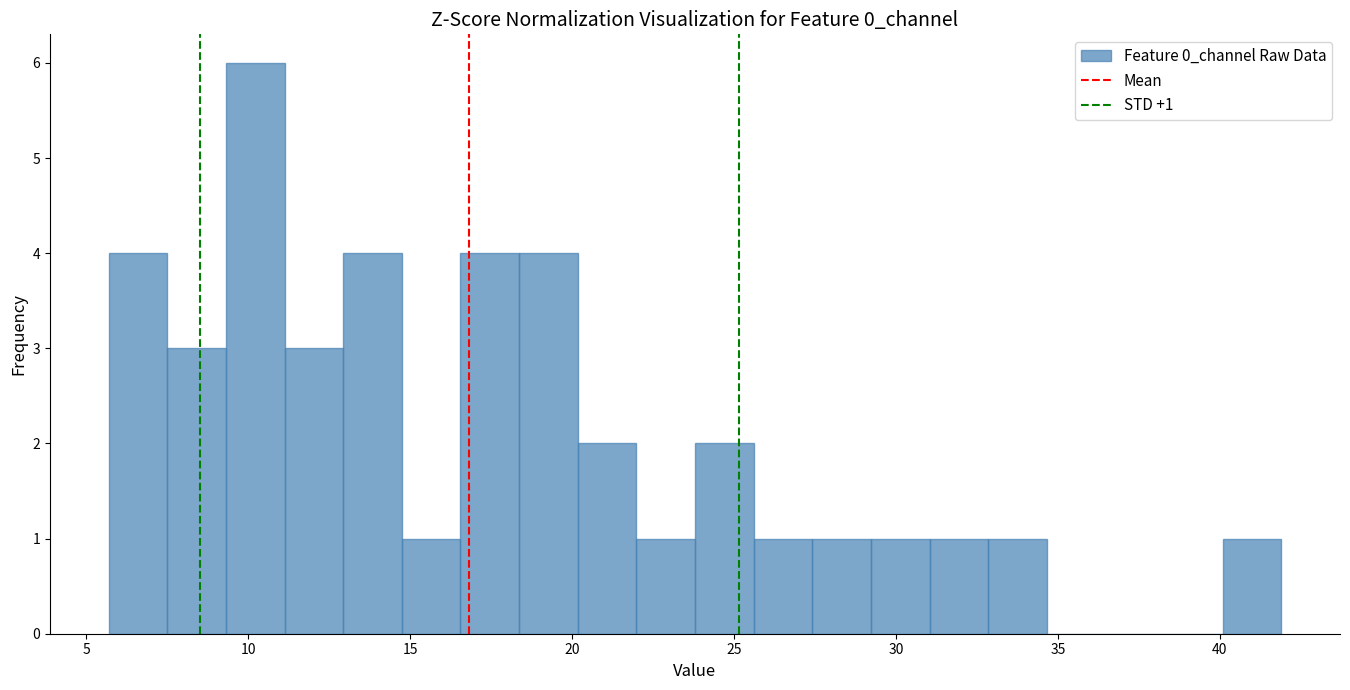

Around what value on the x-axis is the tallest bar? Give the approximate position of its centre, as read against the axis.

10.0